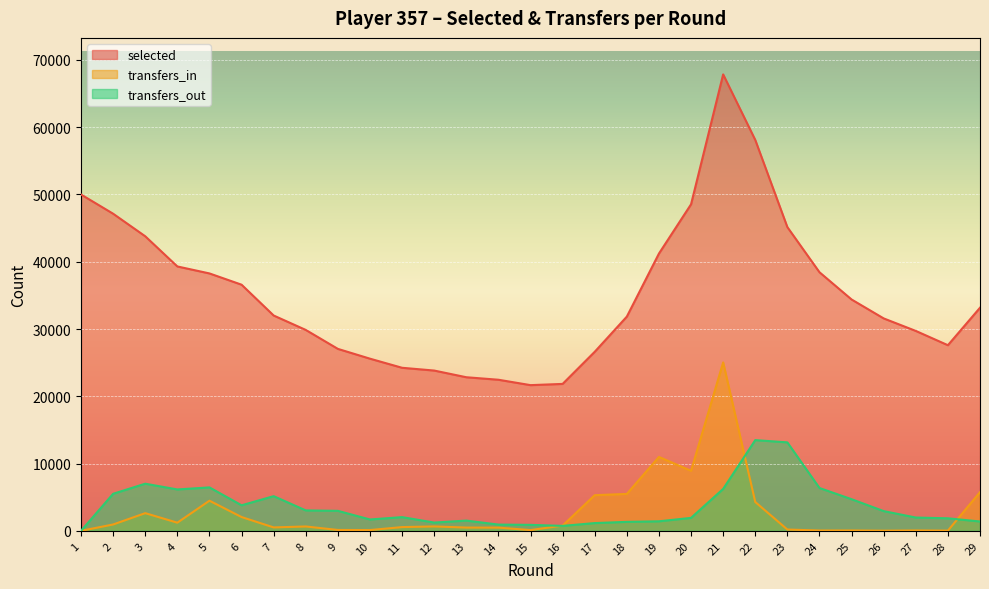

Reading right to left, list all the values displayed in this chart.

selected: 29=33165	28=27593	27=29717	26=31577	25=34390	24=38441	23=45150	22=58110	21=67853	20=48542	19=41218	18=31846	17=26615	16=21840	15=21656	14=22459	13=22831	12=23825	11=24237	10=25590	9=27046	8=29864	7=32007	6=36590	5=38264	4=39302	3=43787	2=47141	1=49998
transfers_in: 29=5750	28=29	27=52	26=20	25=51	24=44	23=190	22=4283	21=25035	20=8920	19=10982	18=5487	17=5297	16=778	15=107	14=476	13=481	12=651	11=553	10=111	9=126	8=645	7=505	6=2048	5=4476	4=1208	3=2626	2=941	1=0
transfers_out: 29=1386	28=1859	27=1974	26=2929	25=4699	24=6365	23=13148	22=13484	21=6229	20=1924	19=1414	18=1331	17=1150	16=733	15=885	14=926	13=1521	12=1227	11=2035	10=1686	9=2968	8=3033	7=5151	6=3793	5=6454	4=6149	3=7004	2=5506	1=0